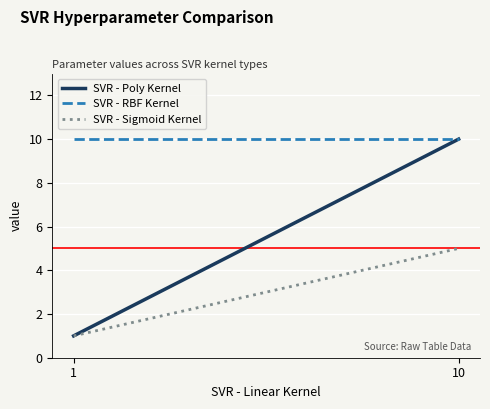

How many lines are shown in the chart?

3